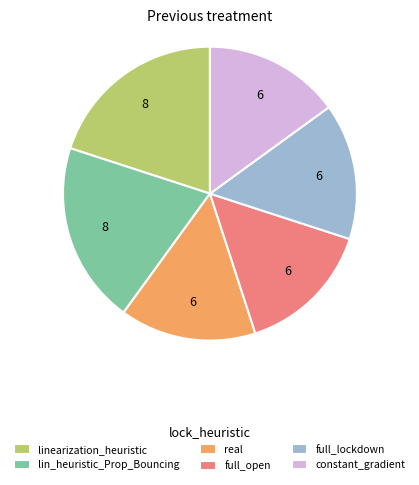

Which has a higher value, full_open or linearization_heuristic?

linearization_heuristic